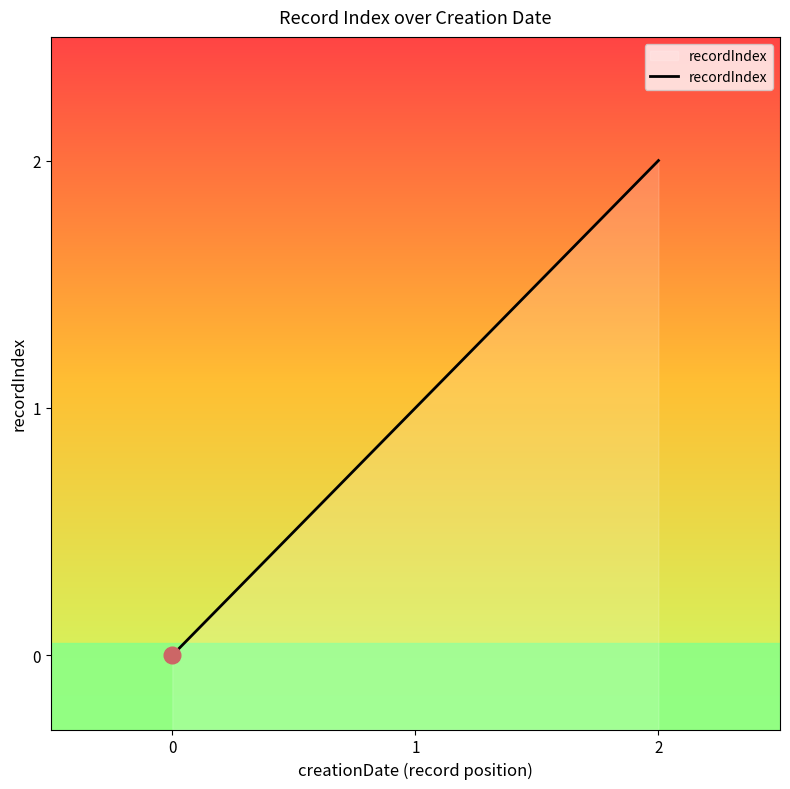

How many values exceed 1?

1